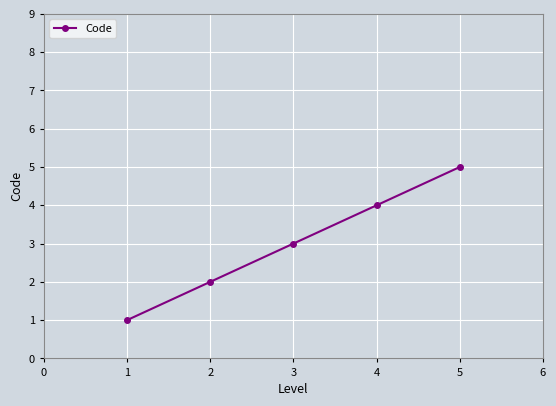

Does the chart display data point markers on the line(s)?

Yes